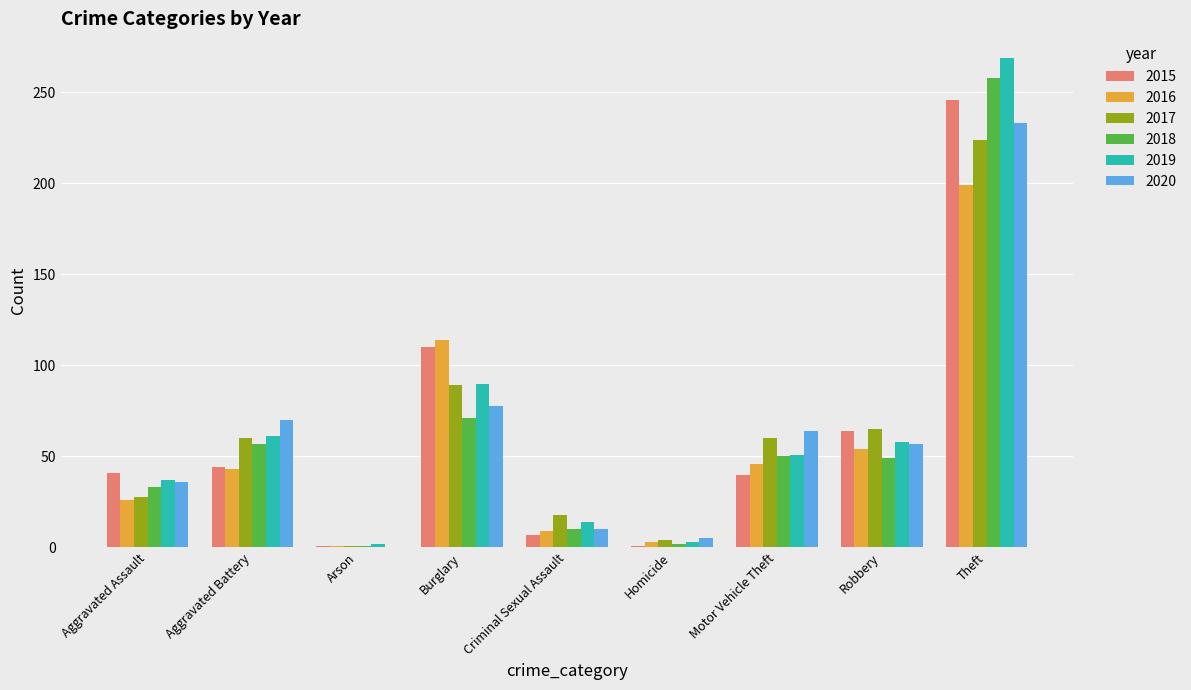

What is the sum of all 2019 values?

585